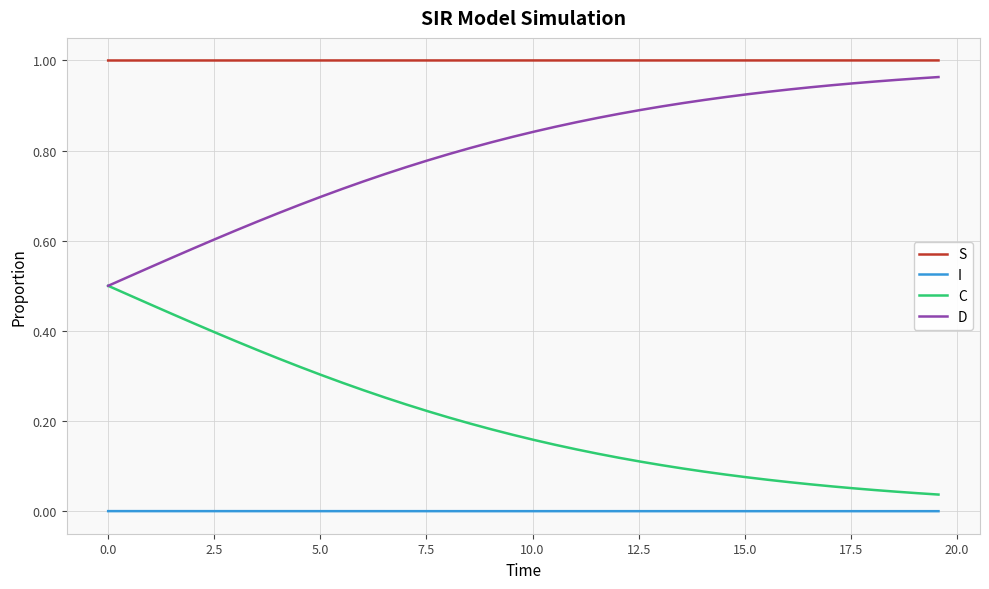

True or false: I and D intersect in this chart.

False